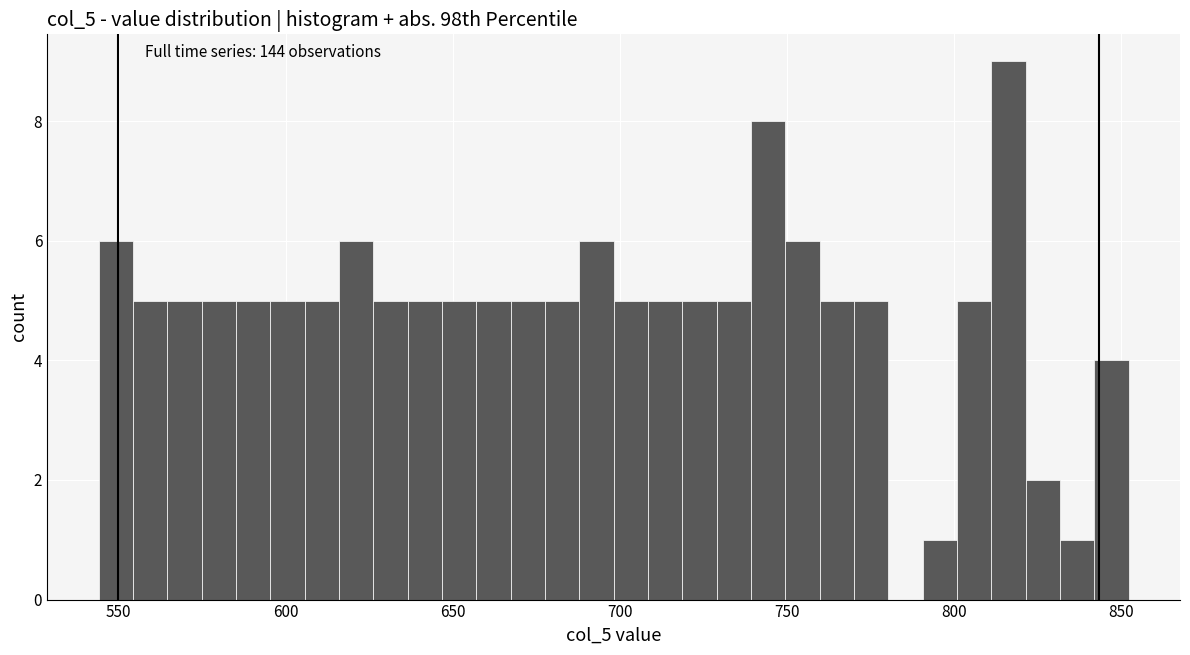

Around what value on the x-axis is the tallest bar? Give the approximate position of its centre, as read against the axis.

815